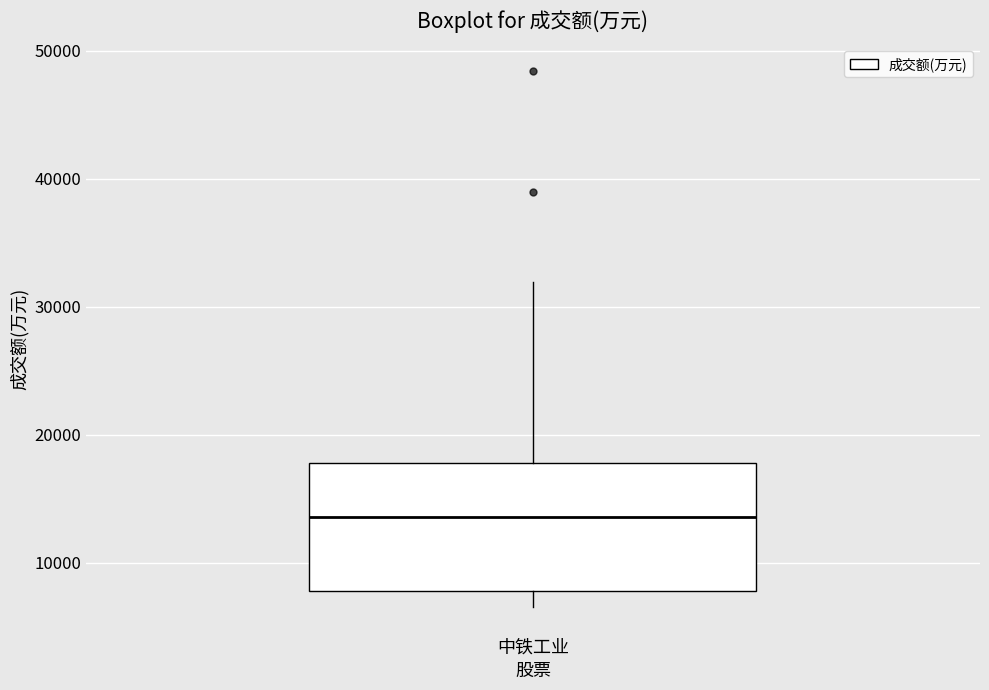

Where does the lower whisker of the box for 中铁工业 end on the y-axis? The values are not printed on the chart, so give them approximately, as read against the axis.

7000